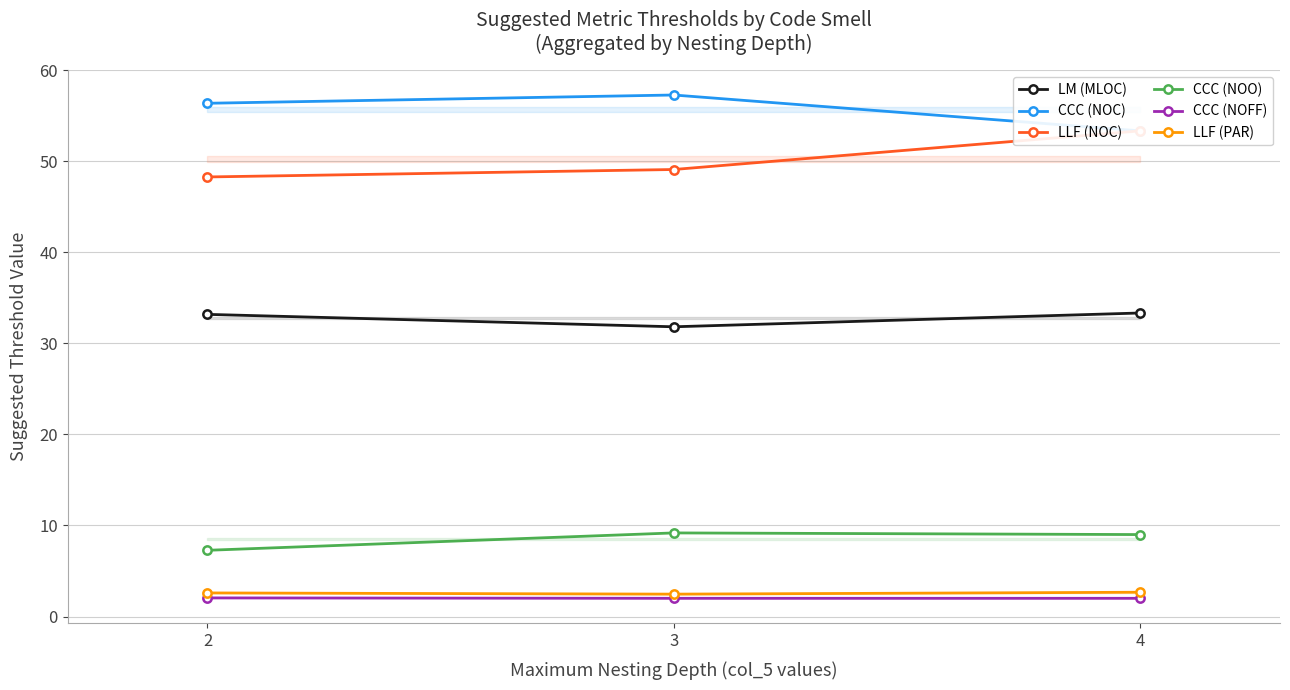

Which category has the lowest value in the CCC (NOFF) series?

3